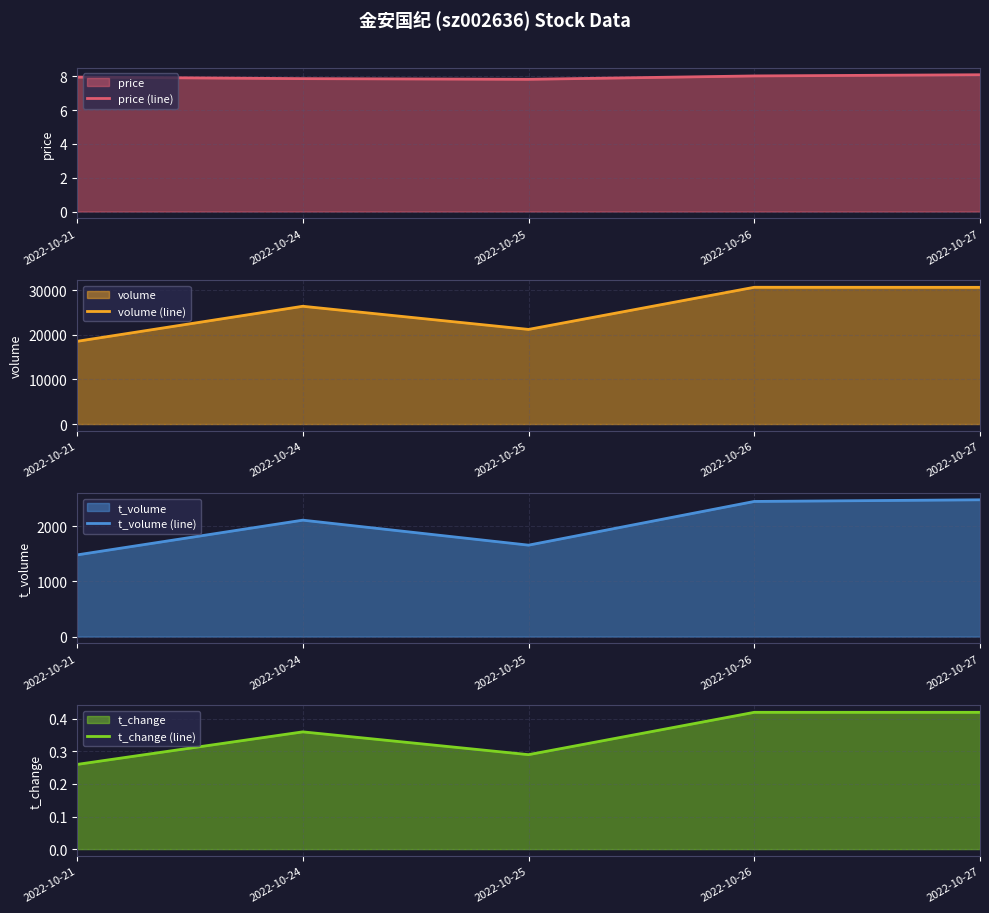

Reading right to left, extract all data points from this chart.

price (line): 8.1	8.0	7.8	7.9	8.0
volume (line): 30619.0	30634.0	21195.0	26379.0	18528.0
t_volume (line): 2479.0	2449.0	1657.0	2110.0	1480.0
t_change (line): 0.4	0.4	0.3	0.4	0.3